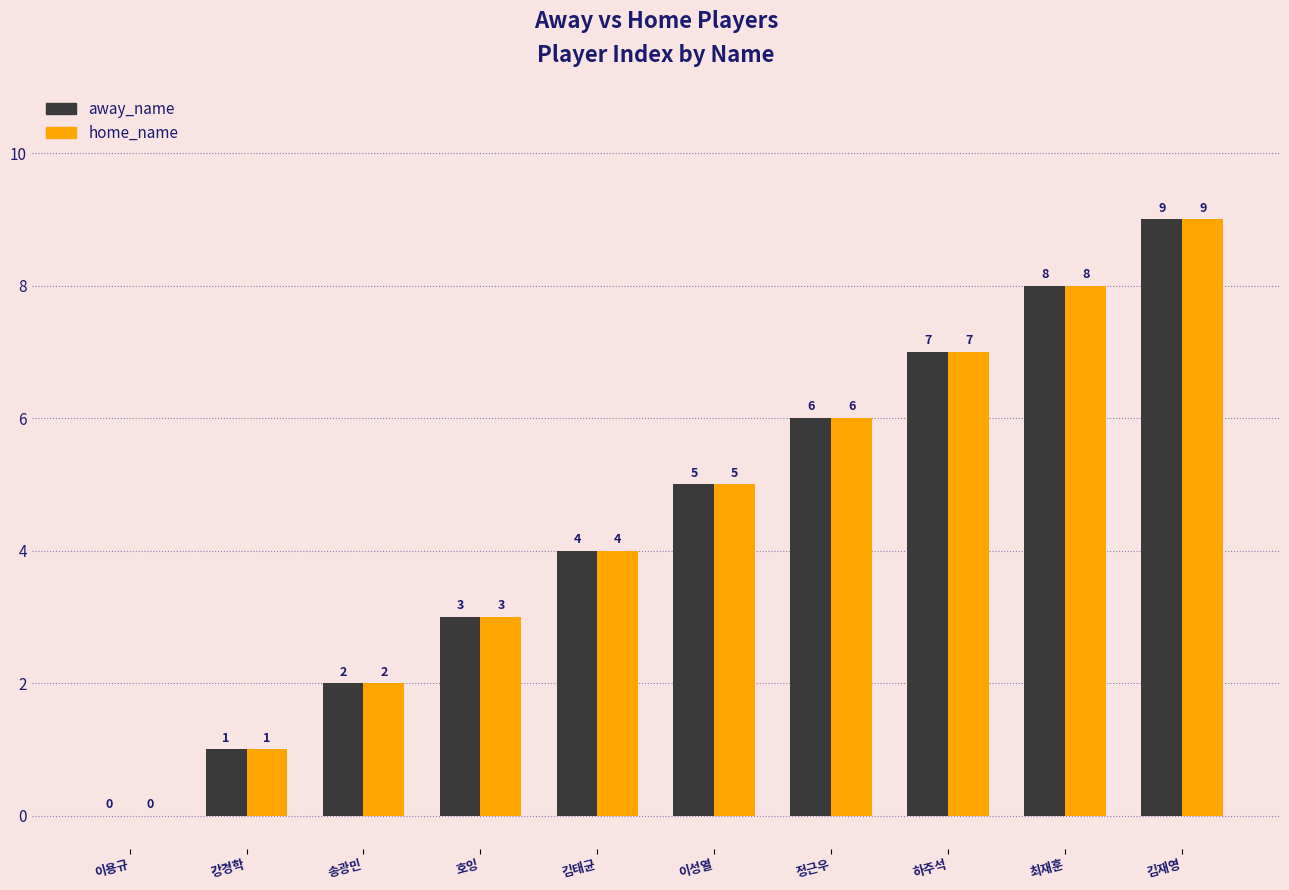

Reading right to left, what are all the values shown in this chart?

away_name: 김재영=9	최재훈=8	하주석=7	정근우=6	이성열=5	김태균=4	호잉=3	송광민=2	강경학=1	이용규=0
home_name: 김재영=9	최재훈=8	하주석=7	정근우=6	이성열=5	김태균=4	호잉=3	송광민=2	강경학=1	이용규=0